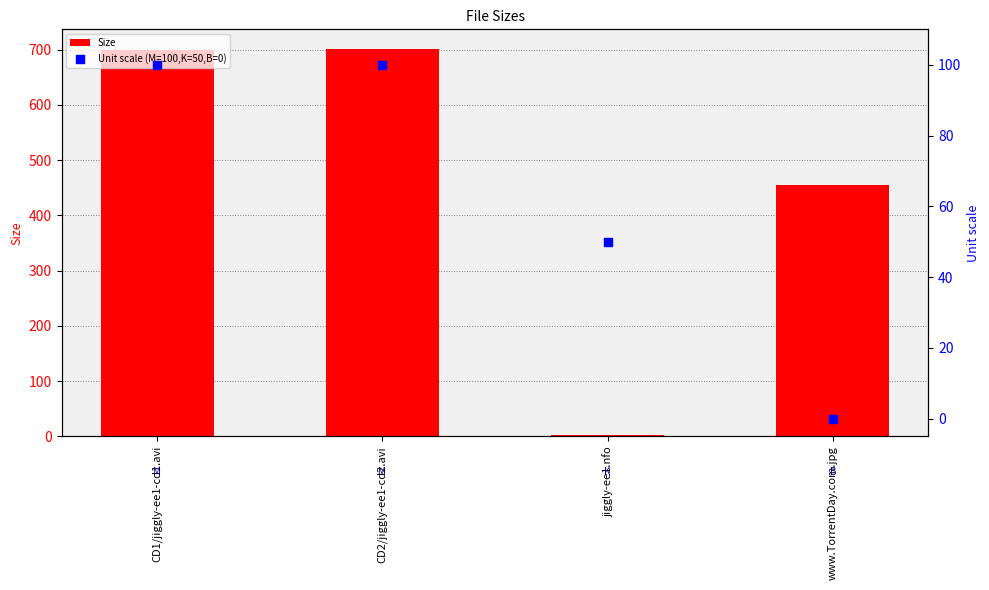

Which series reaches the maximum Y coordinate?

Size